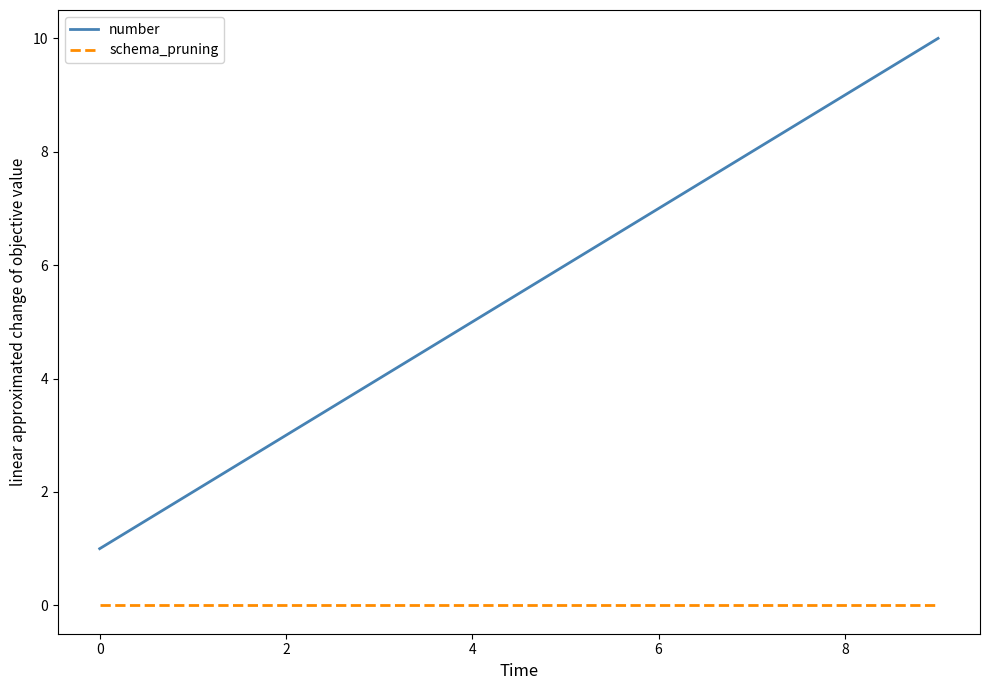

Rank the series by their maximum value, from lowest to highest.

schema_pruning, number